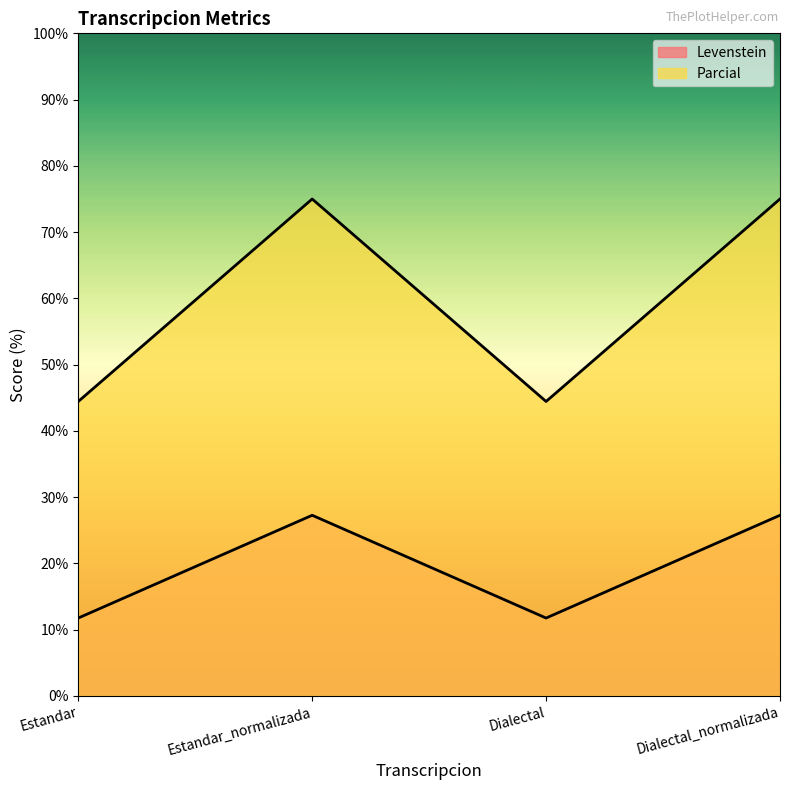

True or false: Levenstein and Parcial intersect in this chart.

False